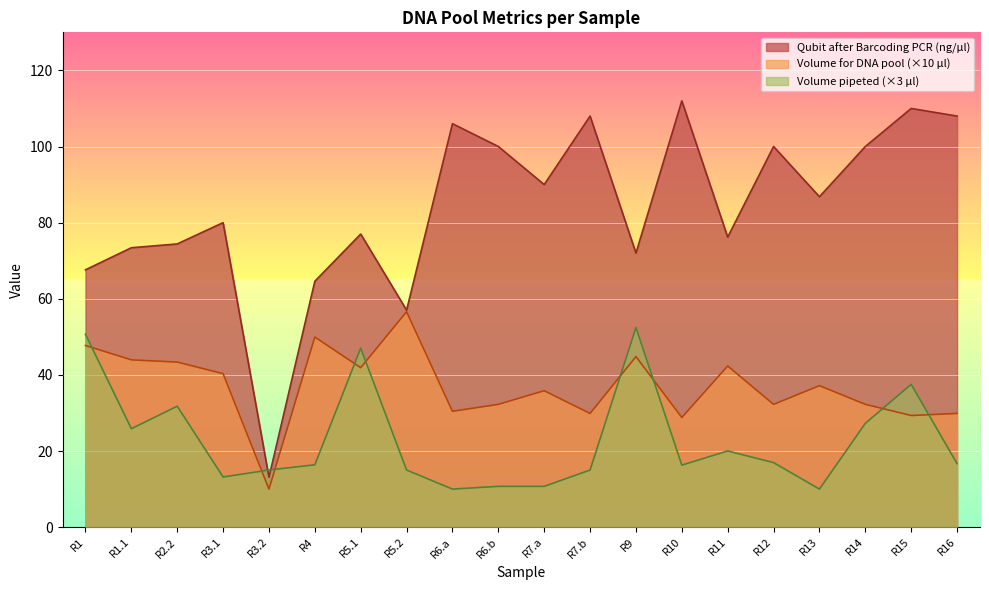

Rank the series by their maximum value, from lowest to highest.

Volume pipeted (×3 µl), Volume for DNA pool (×10 µl), Qubit after Barcoding PCR (ng/µl)